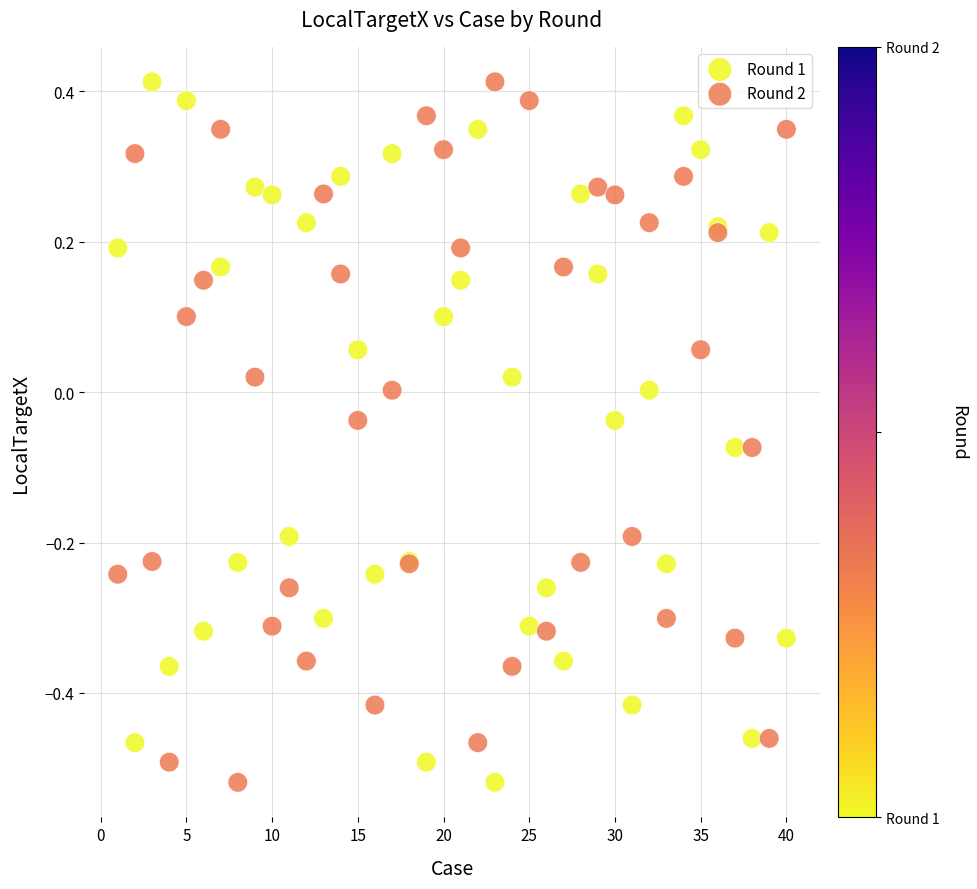

What is the X range (max minus min) for the scatter plot?

39.0